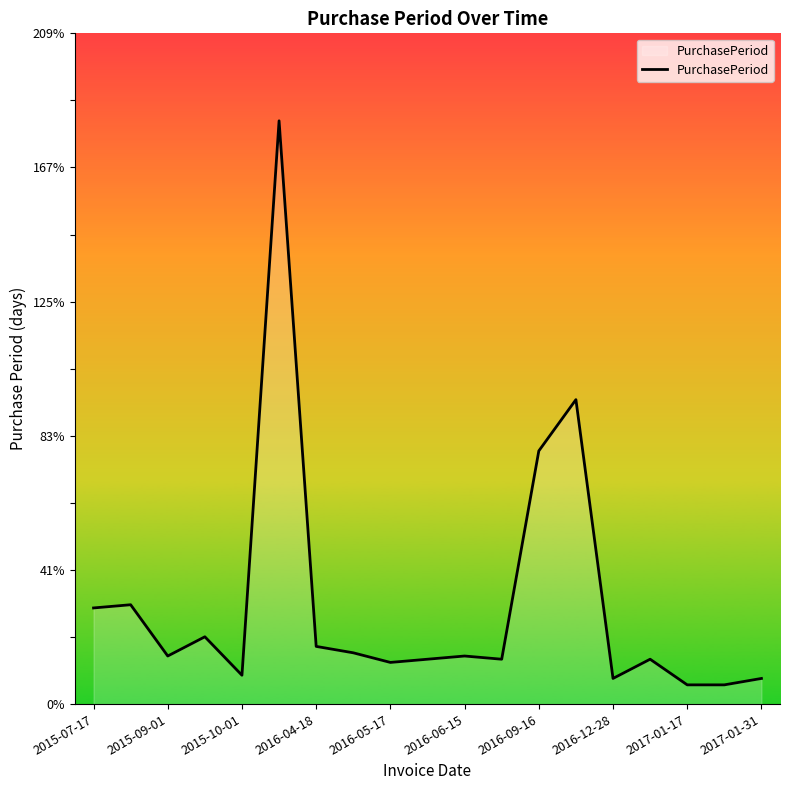

What is the minimum value shown in the chart?

6